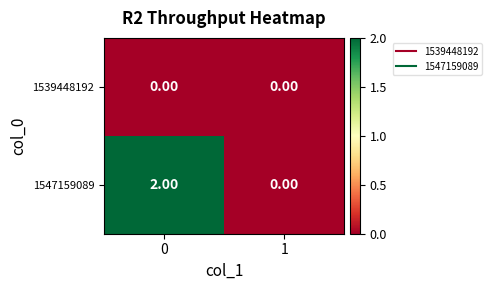

At how many categories does at least one series exceed 1?

1